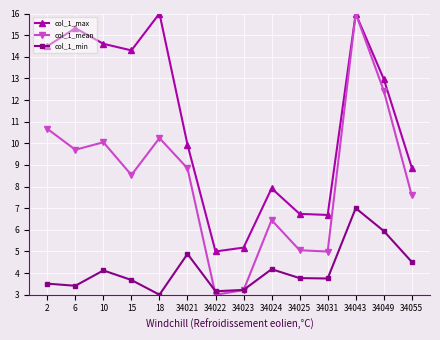

The value of col_1_min at 6 is 3.4. True or false?

True